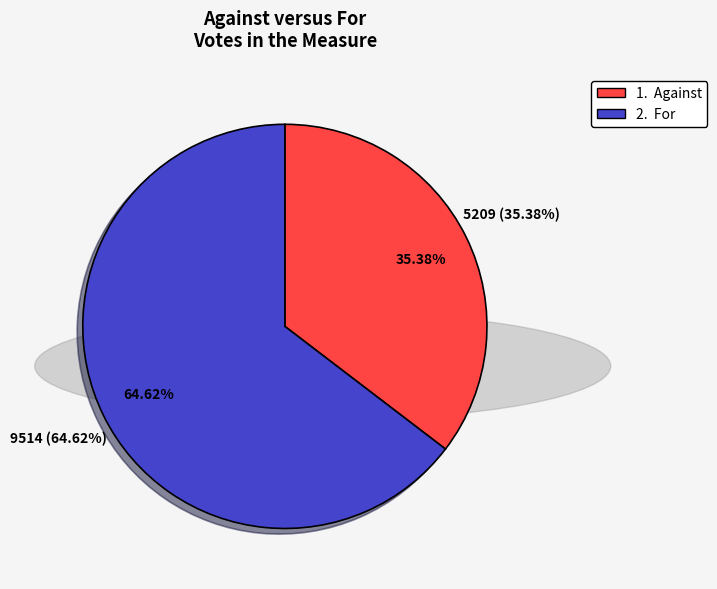

Do for and against together represent more than half of the pie?

Yes